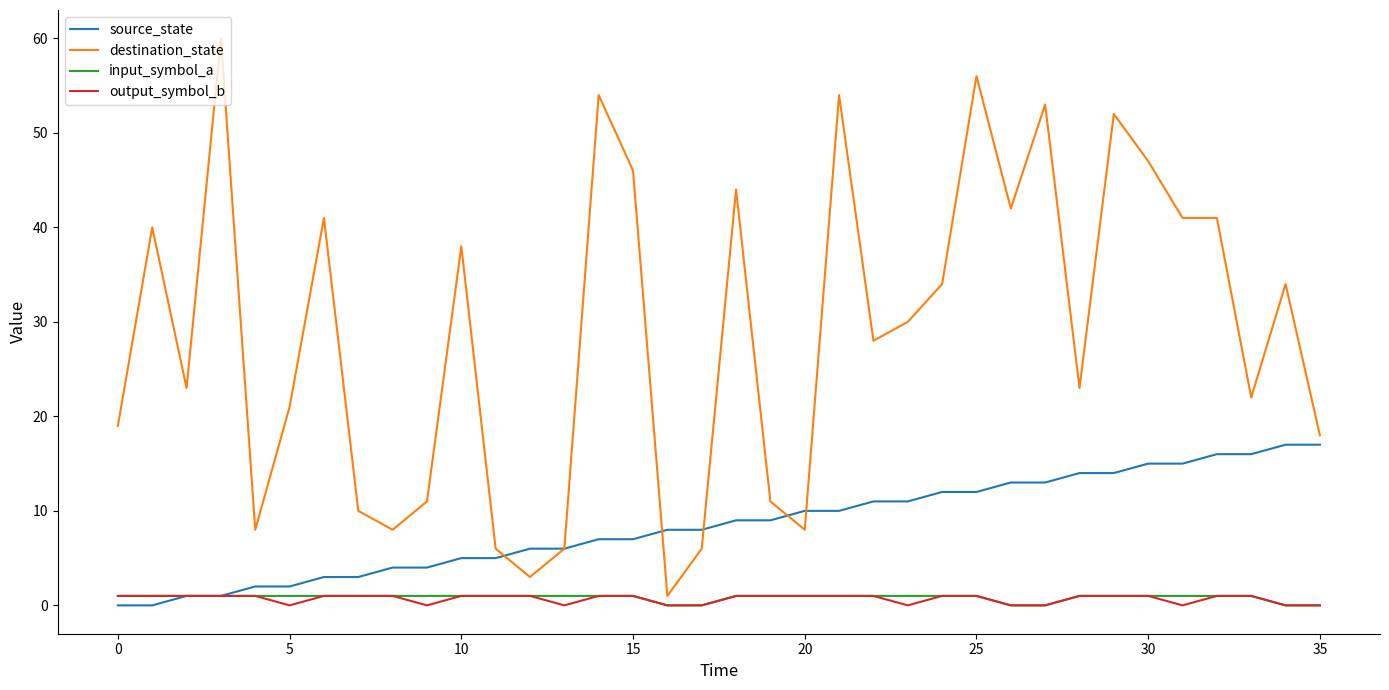

Which series has the widest spread of values?

destination_state